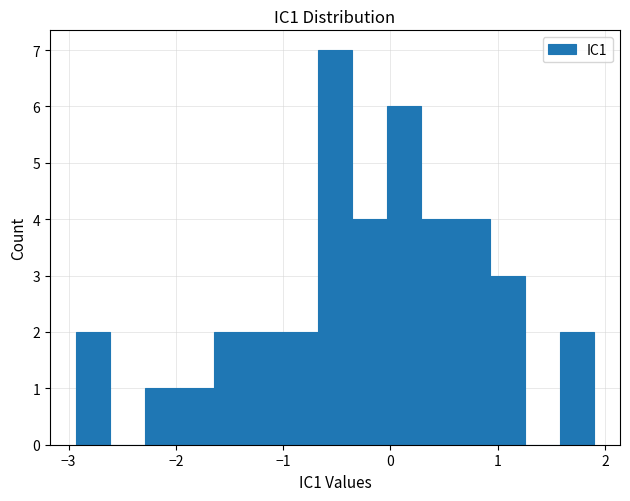

Around what value on the x-axis is the tallest bar? Give the approximate position of its centre, as read against the axis.

-0.5